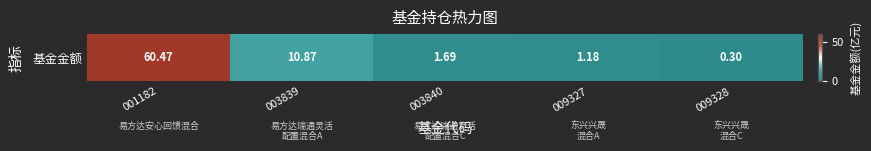

Count the number of categories in the chart.

5